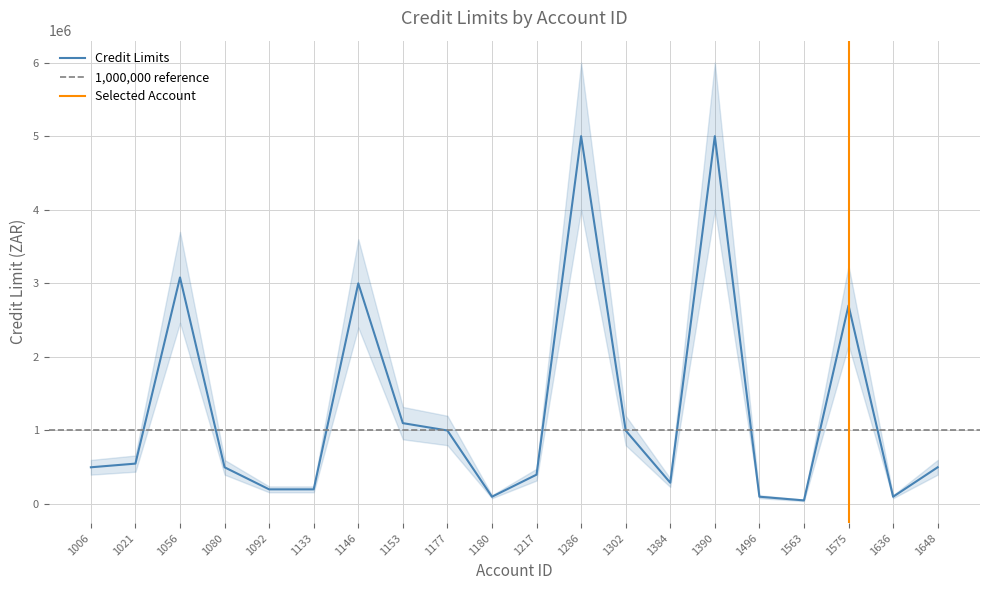

What is the average value of the Credit Limits series?

1268500